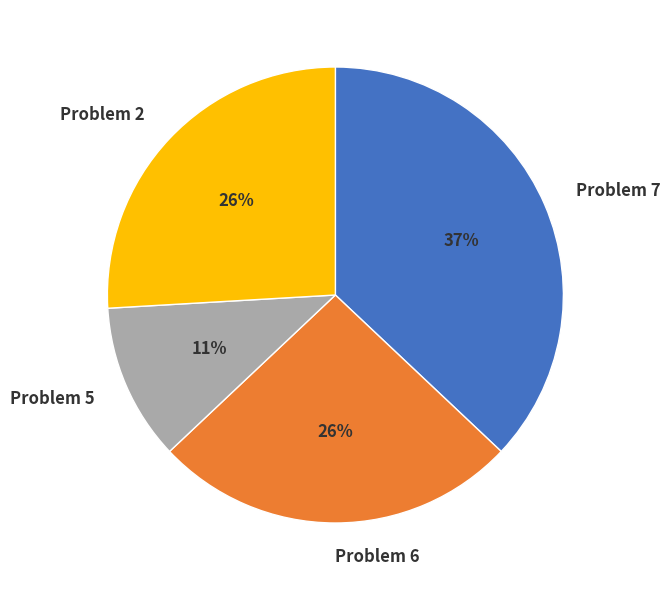

To the nearest percent, what portion does Problem 2 represent?

26%